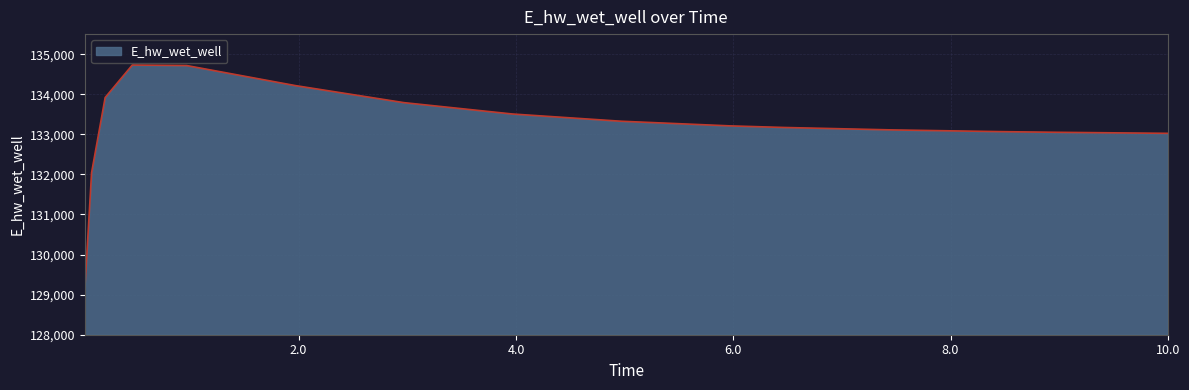

What is the maximum value shown in the chart?

134728.8